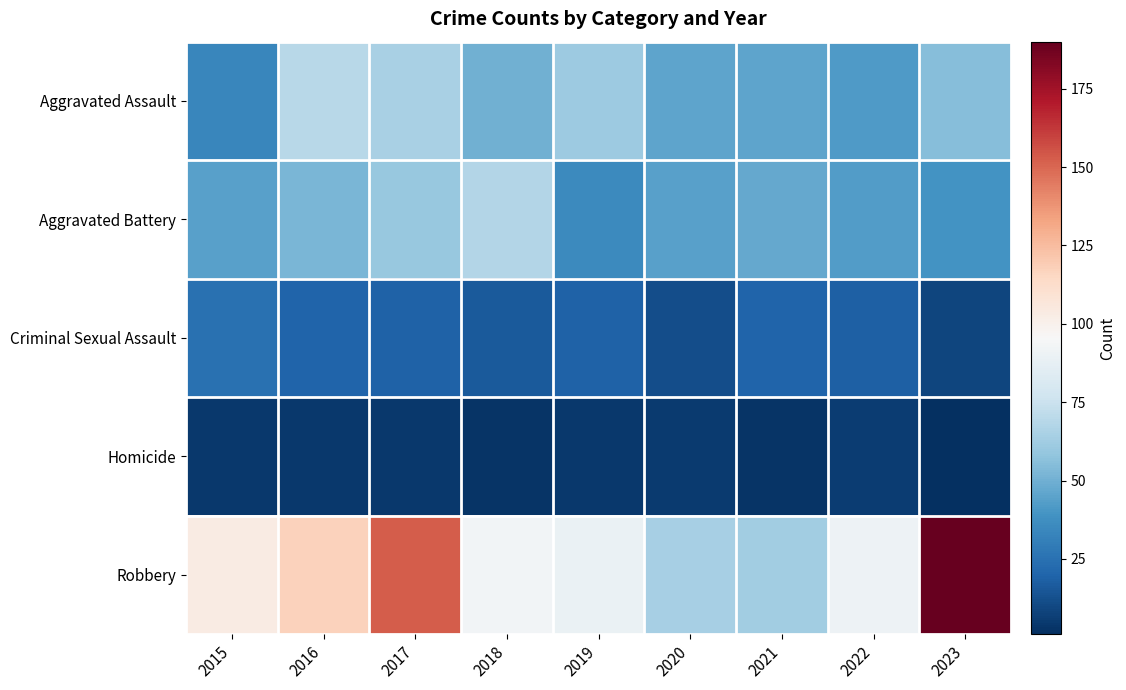

How many distinct data groups are displayed?

5